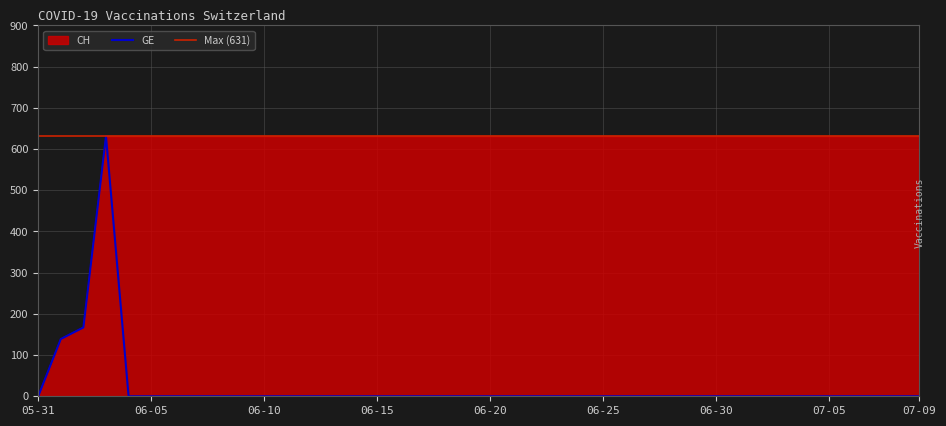

Reading right to left, list all the values displayed in this chart.

CH: 631	631	631	631	631	631	631	631	631	631	631	631	631	631	631	631	631	631	631	631	631	631	631	631	631	631	631	631	631	631	631	631	631	631	631	631	631	167	139	0
GE: 0	0	0	0	0	0	0	0	0	0	0	0	0	0	0	0	0	0	0	0	0	0	0	0	0	0	0	0	0	0	0	0	0	0	0	0	631	167	139	0